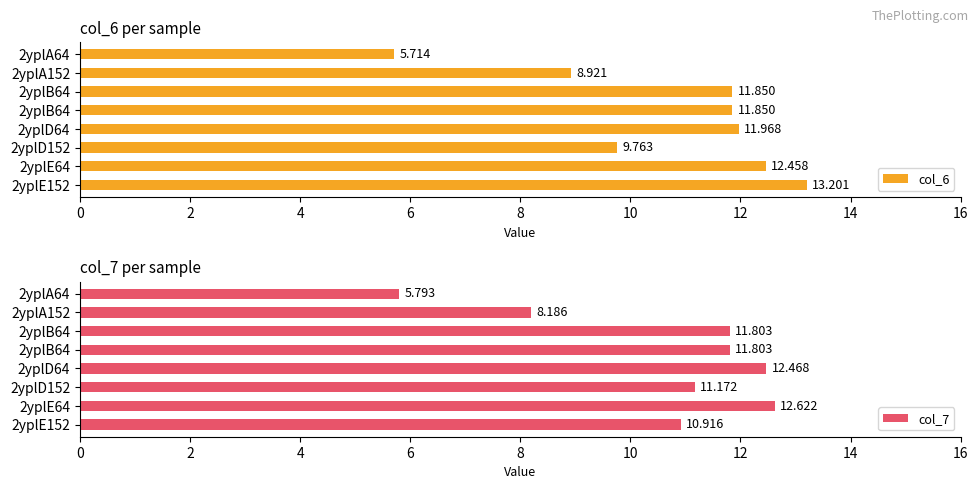

What are all the series names shown in the legend?

col_6, col_7